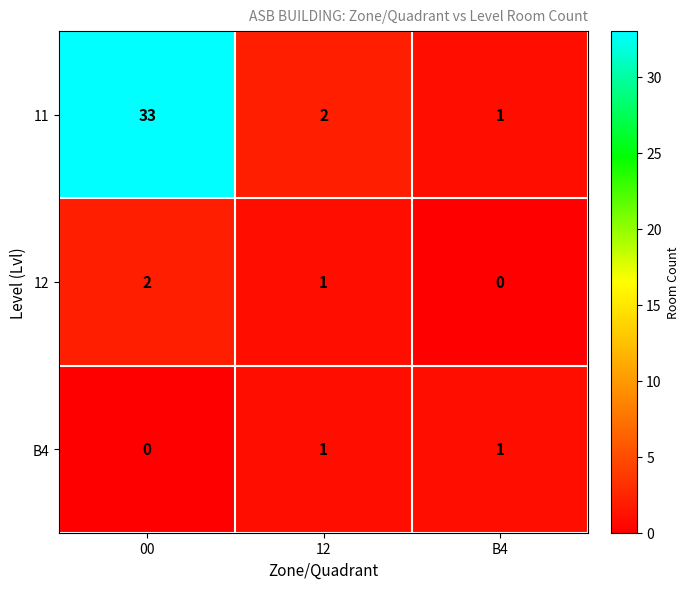

Between 00 and B4, which series saw the biggest shift?

11